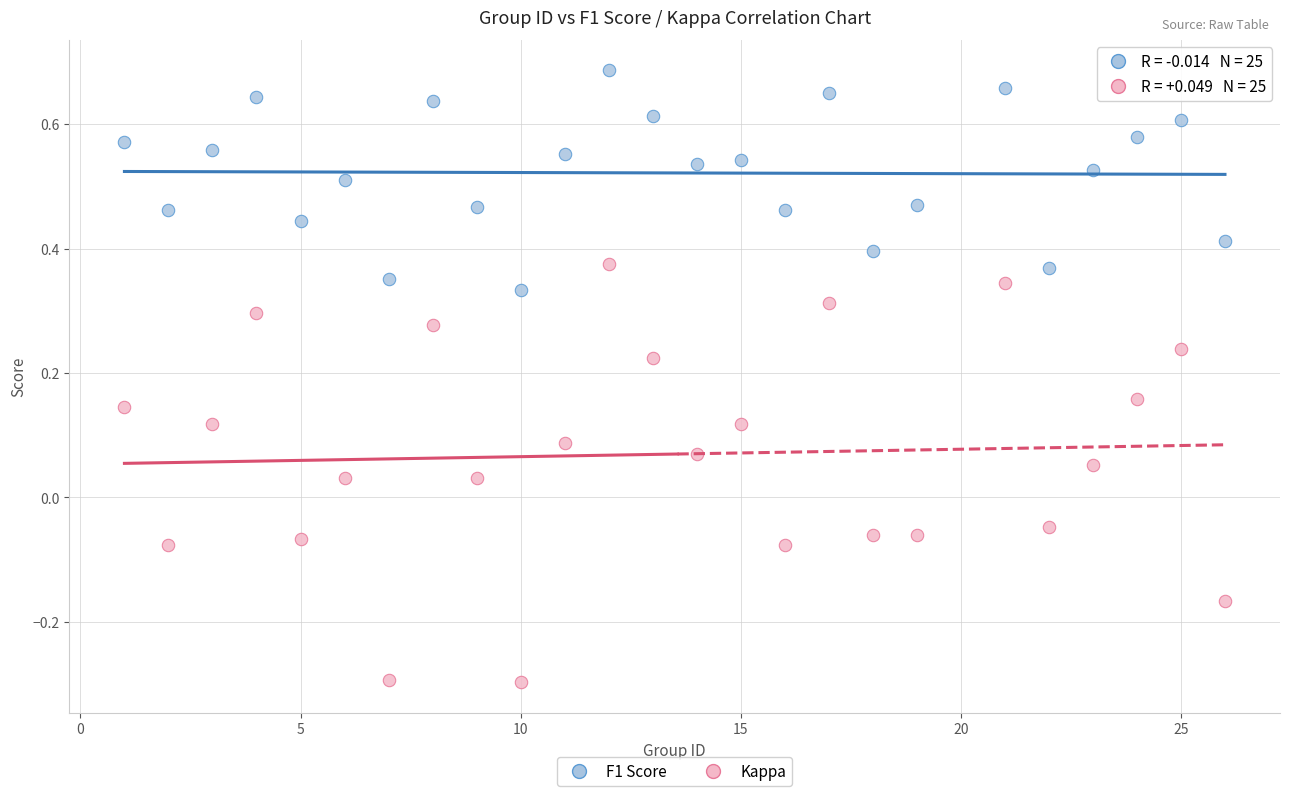

Which series has the largest Y range (max minus min)?

Kappa